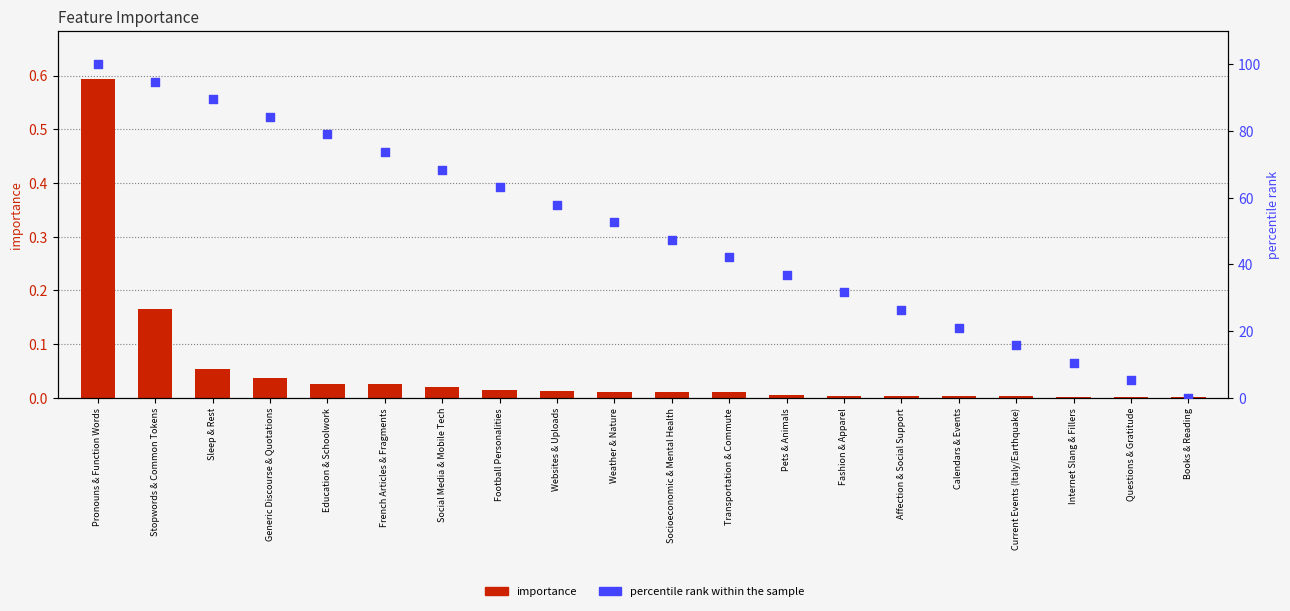

What are all the series names shown in the legend?

importance, percentile rank within the sample